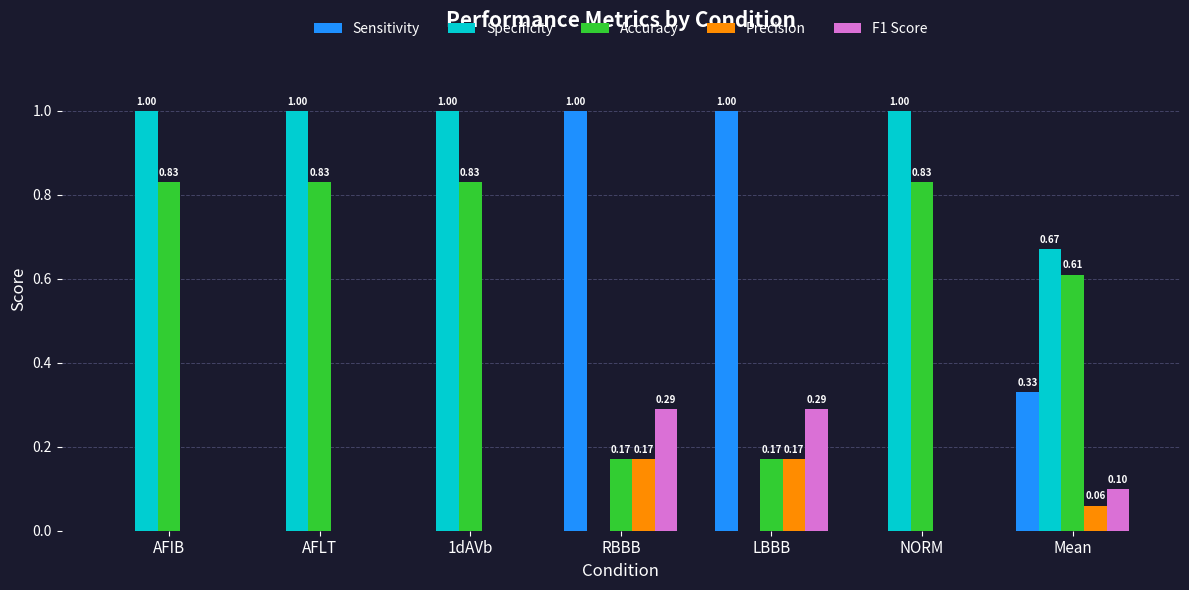

What is the total value across all series at AFIB?

1.8